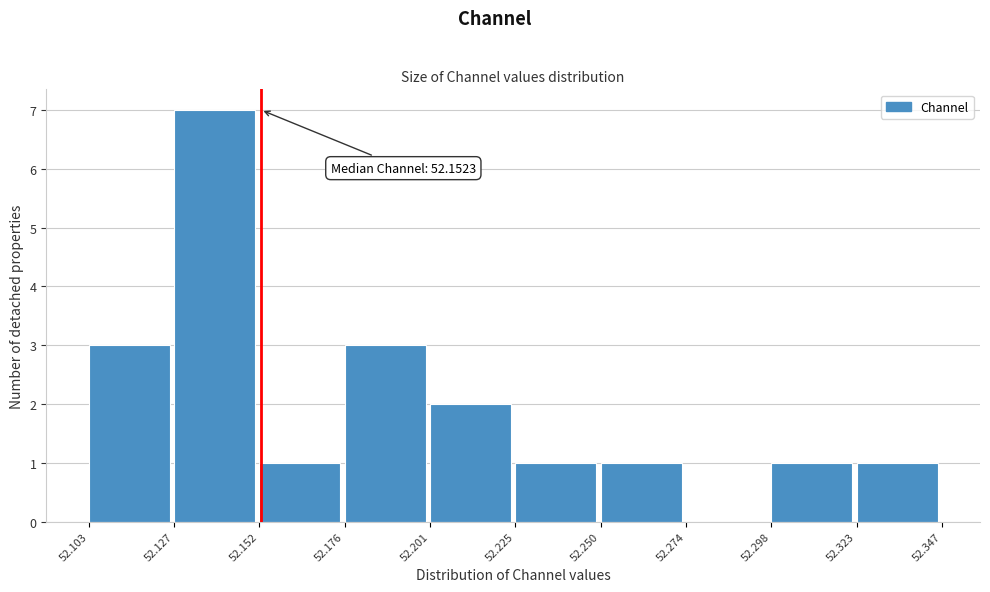

Which range on the x-axis has the tallest bar?

52.127 to 52.152